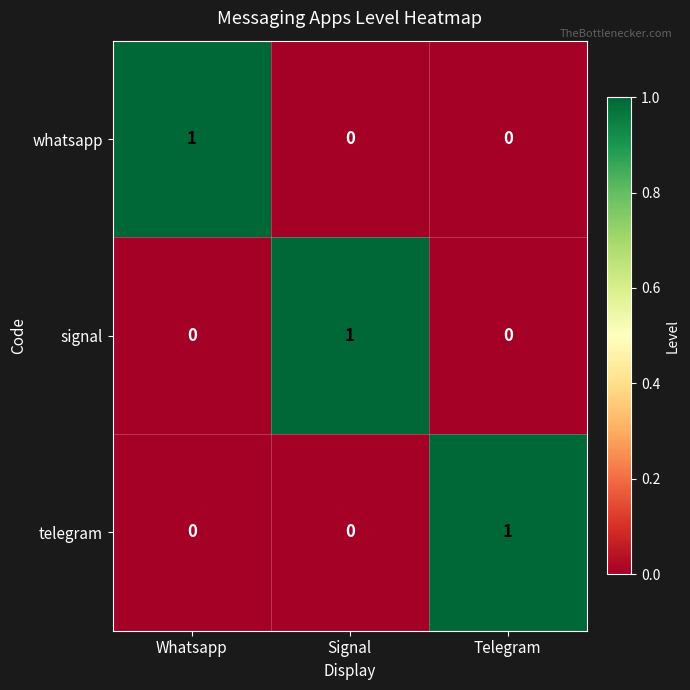

Reading right to left, what are all the values shown in this chart?

whatsapp: Telegram=0	Signal=0	Whatsapp=1
signal: Telegram=0	Signal=1	Whatsapp=0
telegram: Telegram=1	Signal=0	Whatsapp=0